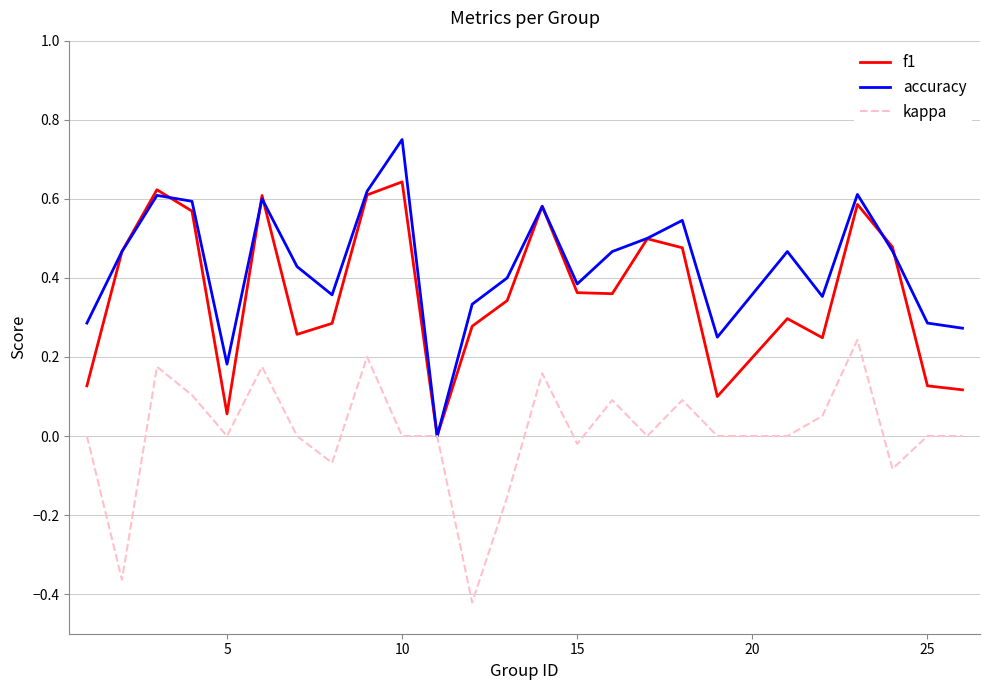

Which series has the largest total across all categories?

accuracy